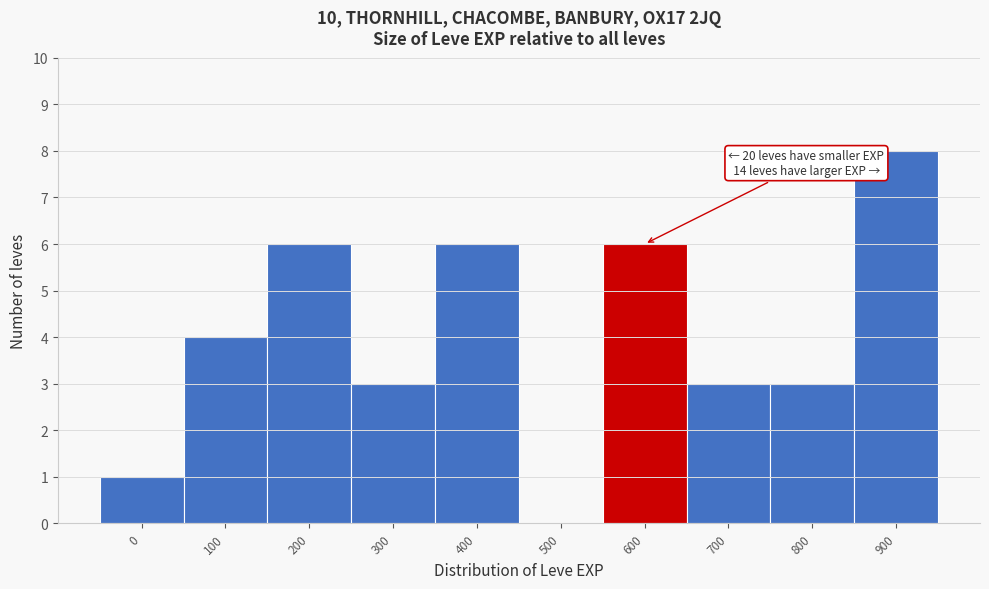

Reading left to right, extract all data points from this chart.

0=1	100=4	200=6	300=3	400=6	500=0	600=6	700=3	800=3	900=8